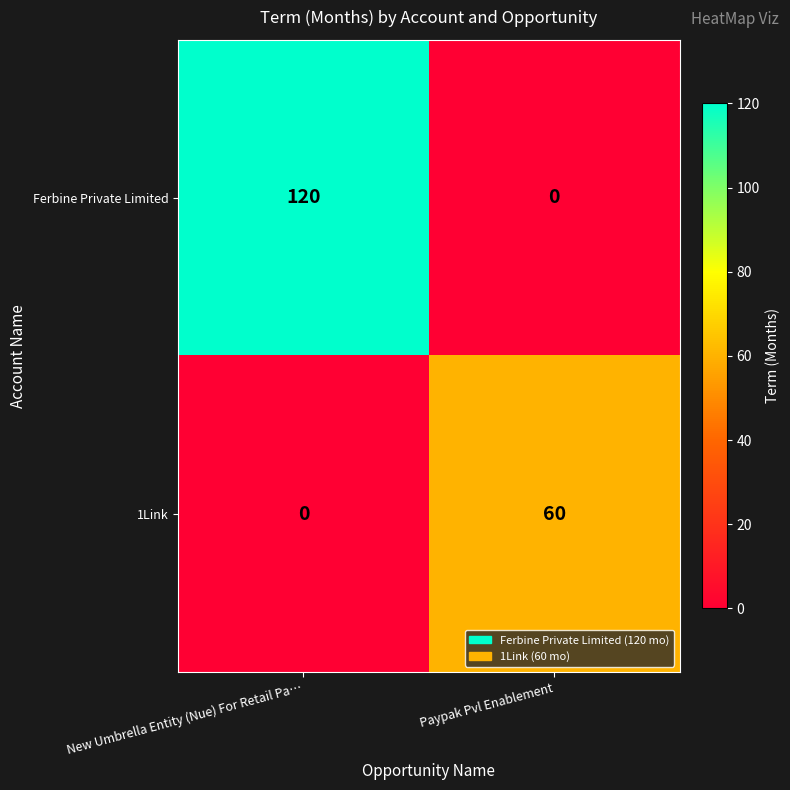

What is the average value of the 1Link series?

30